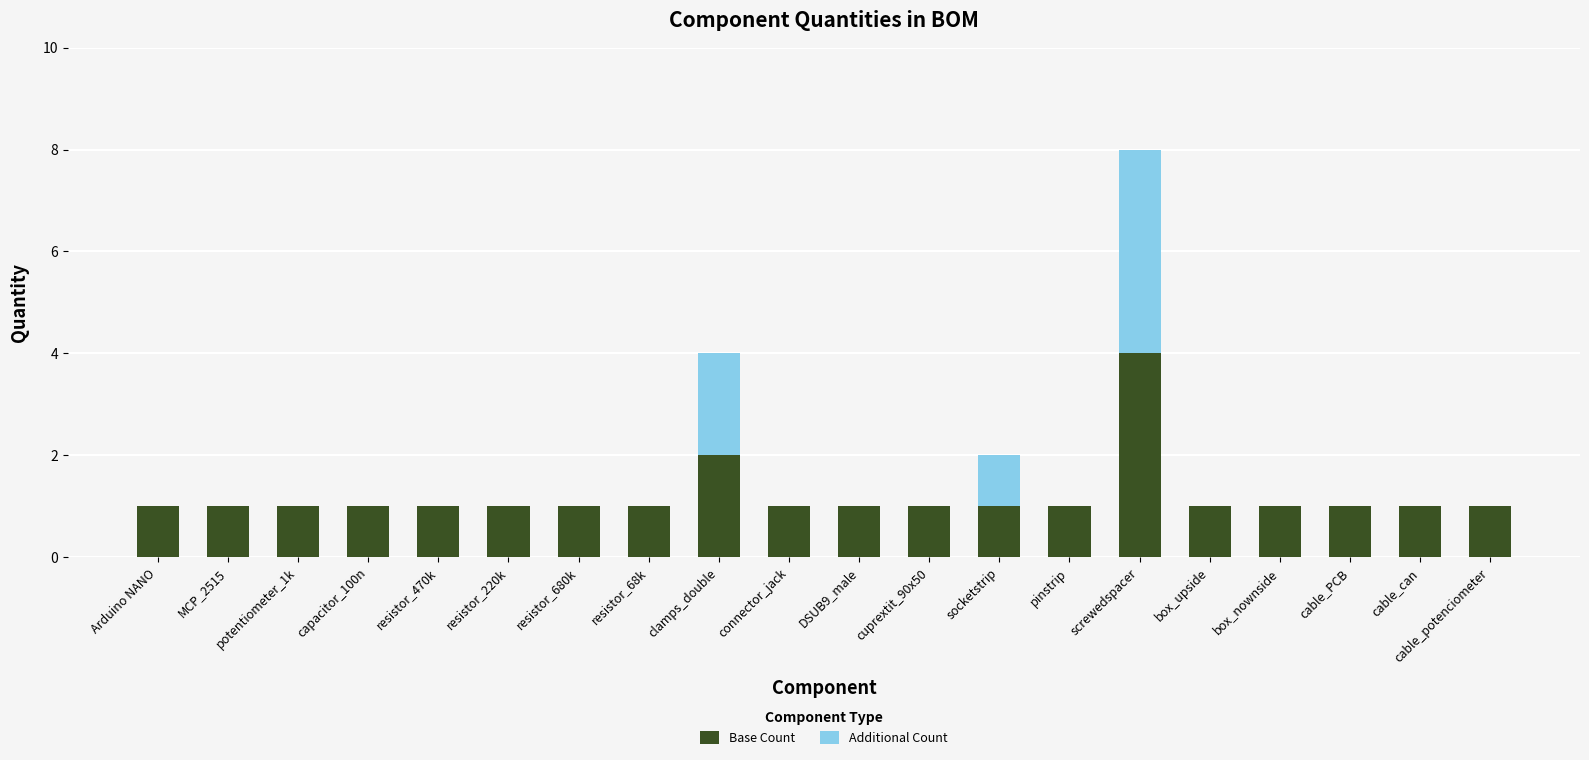

Which category has the highest value in the Base Count series?

screwedspacer